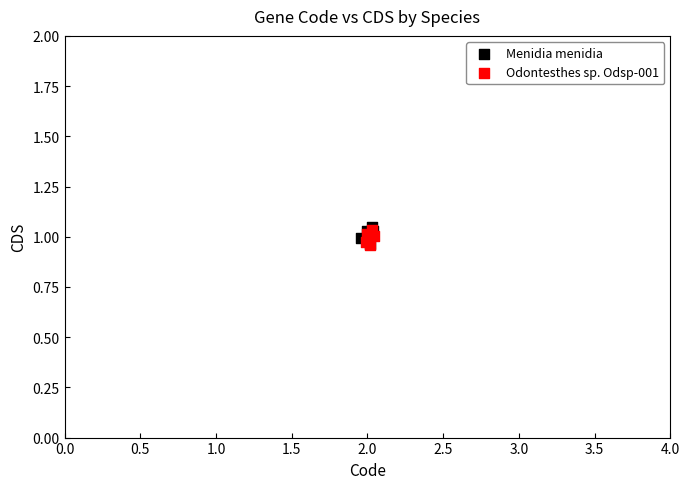

What are all the series names shown in the legend?

Menidia menidia, Odontesthes sp. Odsp-001